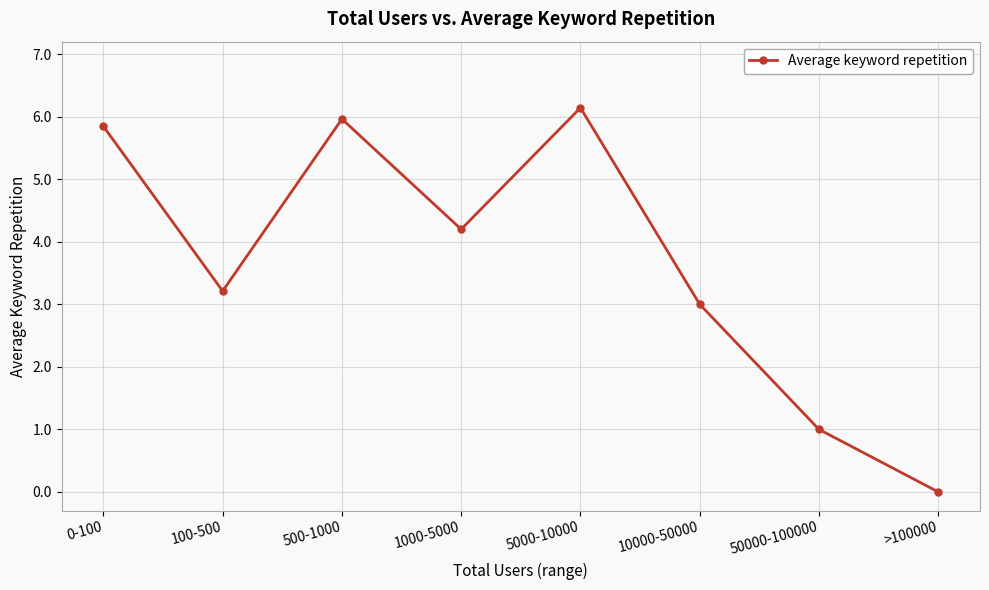

Reading right to left, transcribe all the data shown in this chart.

0.0	1.0	3.0	6.1	4.2	6.0	3.2	5.8